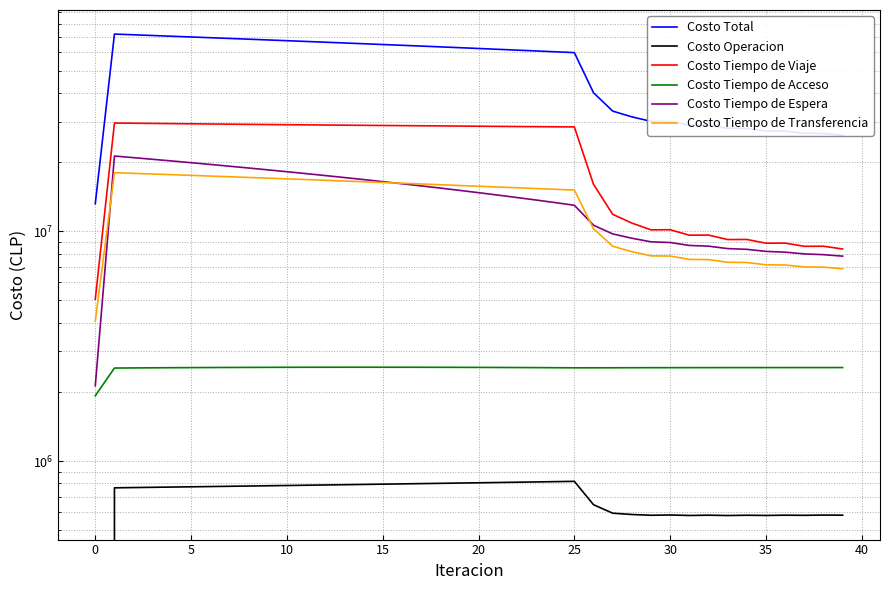

What is the value of the Costo Total point at the 15th from the left?

65475434.2